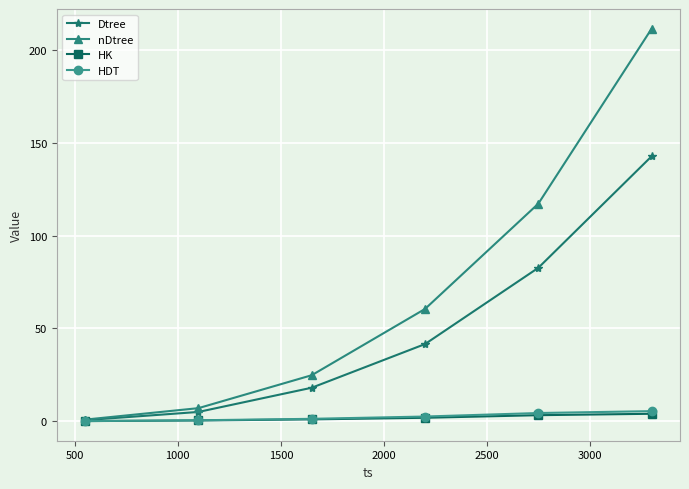

Which series has the largest range (max minus min)?

nDtree